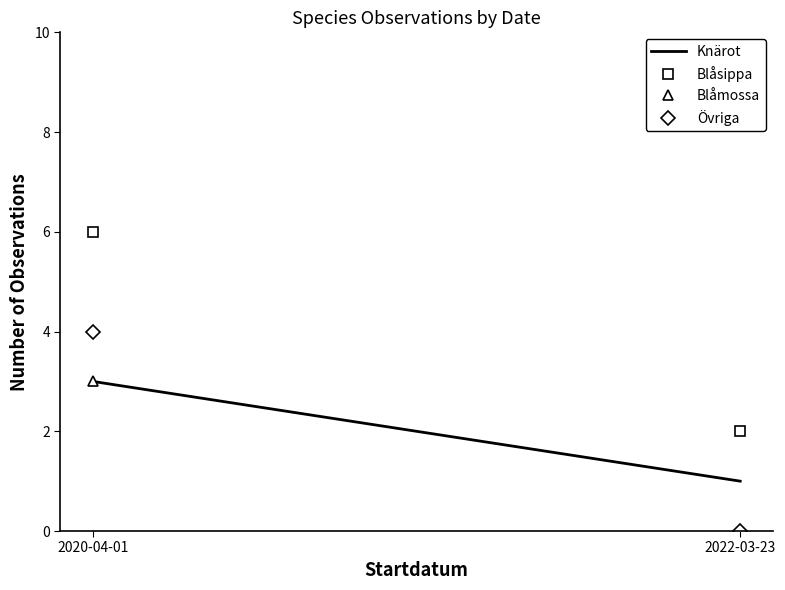

Reading right to left, extract all data points from this chart.

Knärot: 1	3
Blåsippa: 2	6
Blåmossa: 0	3
Övriga: 0	4